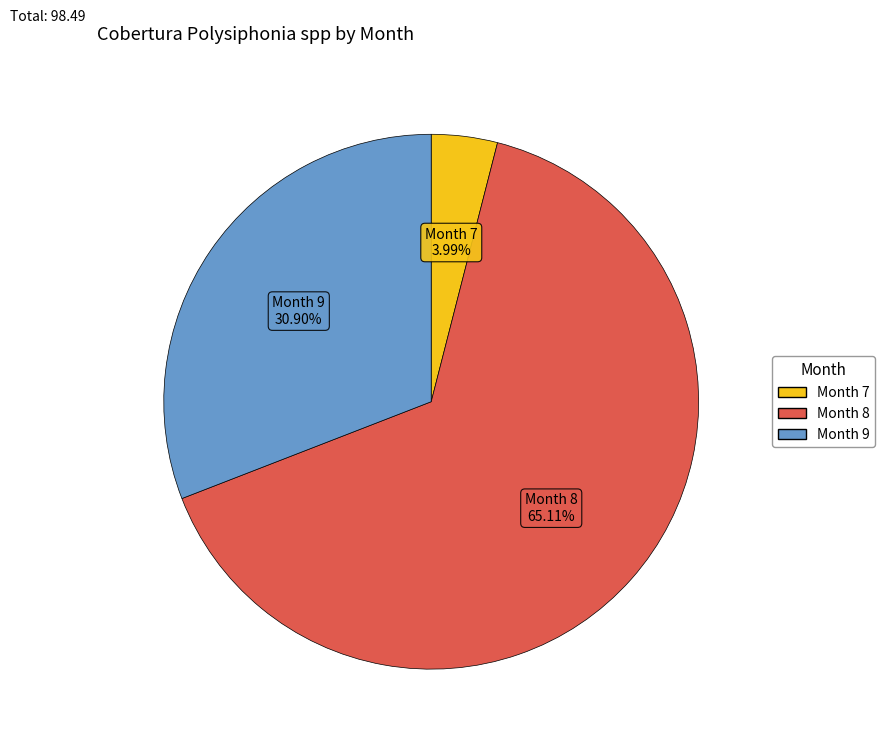

To the nearest percent, what is the difference between the largest and smallest slice percentages?

61%